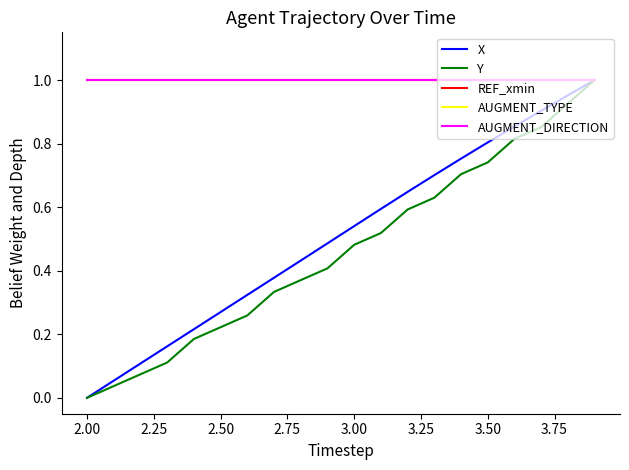

What is the sum of all REF_xmin values?

20.0